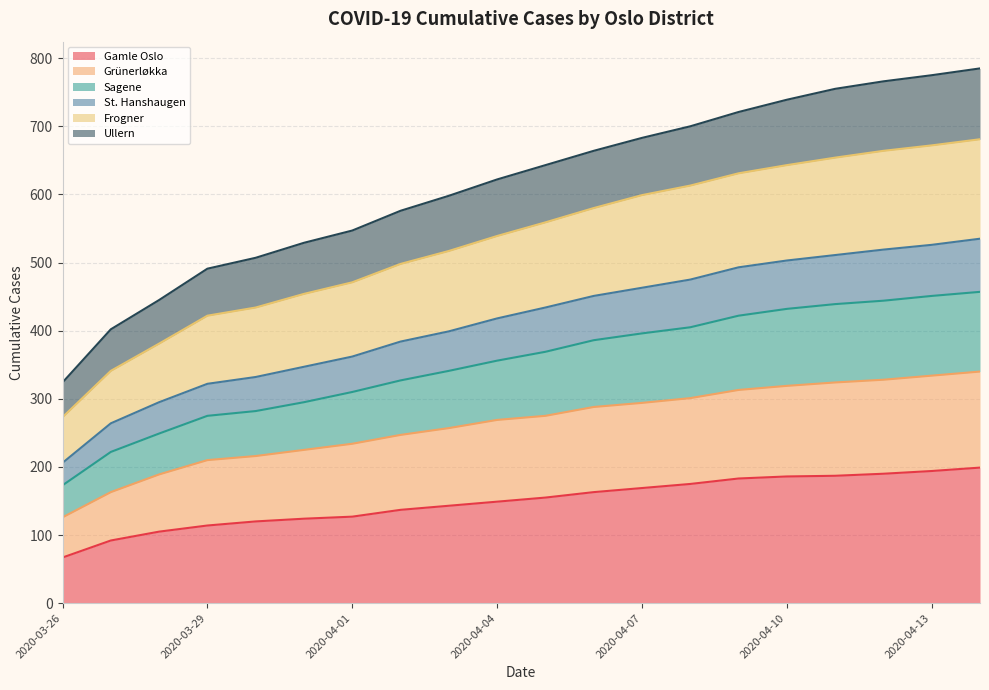

True or false: Gamle Oslo and Frogner intersect in this chart.

False